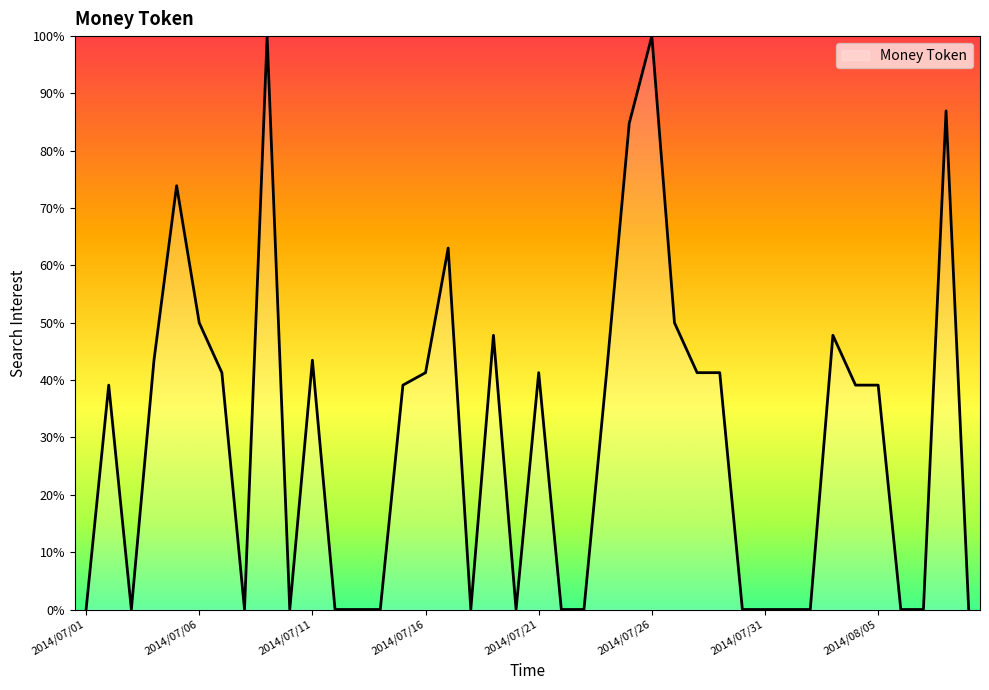

What is the maximum value shown in the chart?

100.0